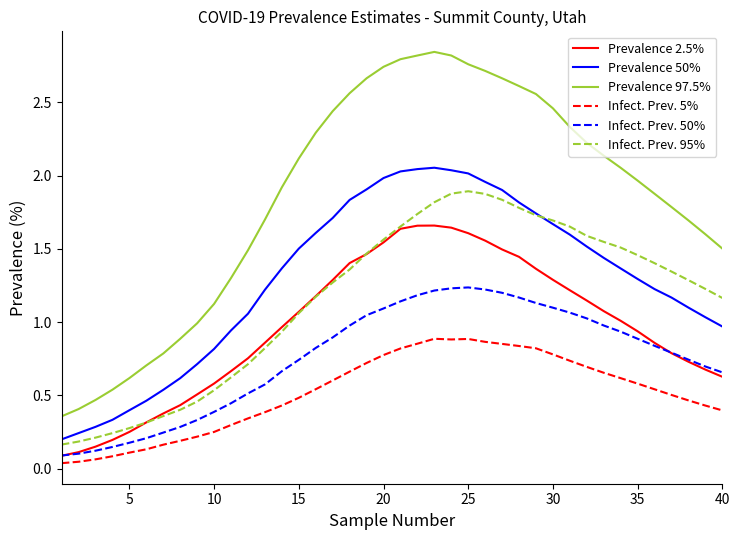

What are all the series names shown in the legend?

Prevalence 2.5%, Prevalence 50%, Prevalence 97.5%, Infect. Prev. 5%, Infect. Prev. 50%, Infect. Prev. 95%